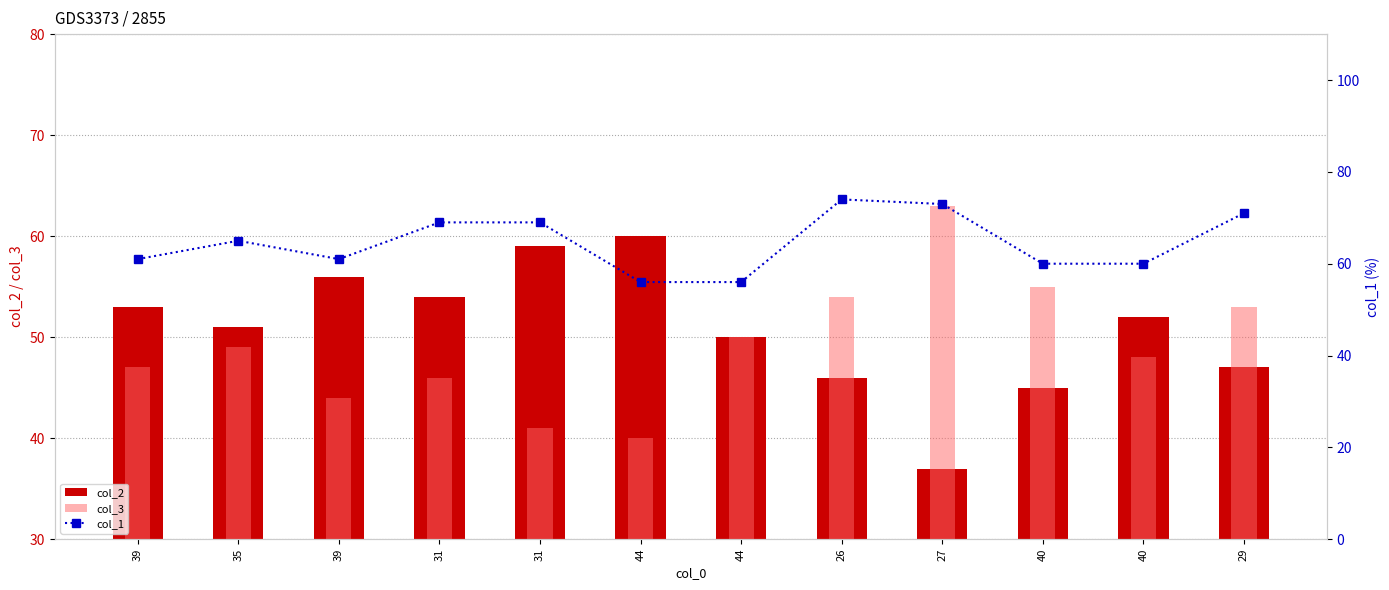

At how many categories does at least one series exceed 37?

12